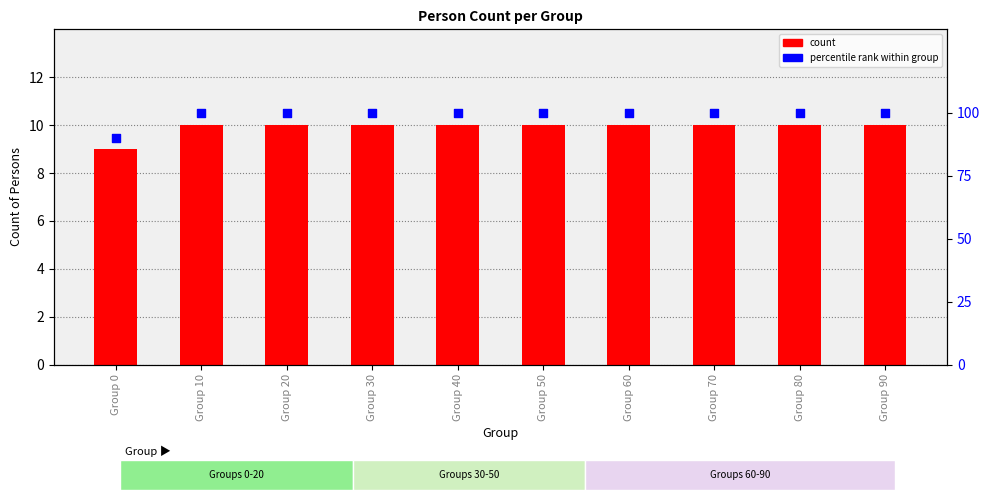

Is the value of count at Group 20 greater than the value of percentile rank within group at Group 30?

No